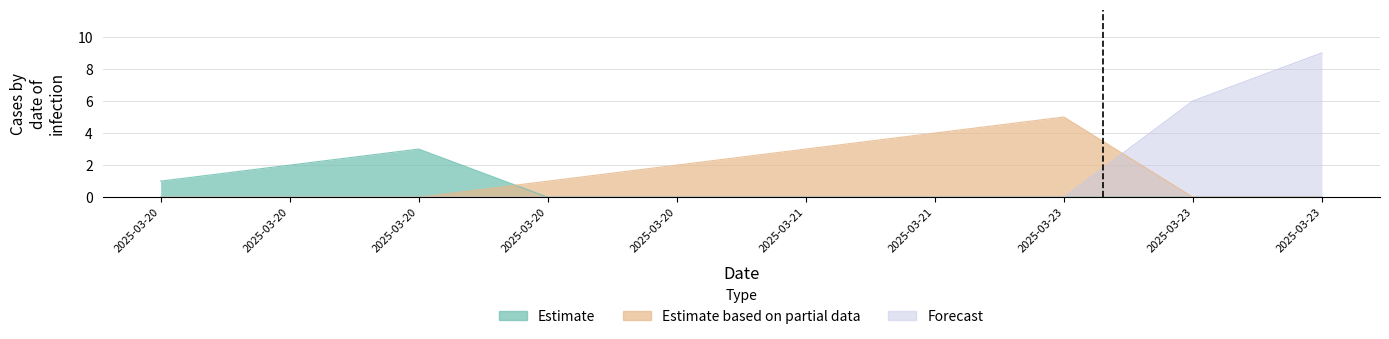

Reading left to right, transcribe all the data shown in this chart.

Estimate: 1	2	3	0	0	0	0	0	0	0
Estimate based on partial data: 0	0	0	1	2	3	4	5	0	0
Forecast: 0	0	0	0	0	0	0	0	6	9